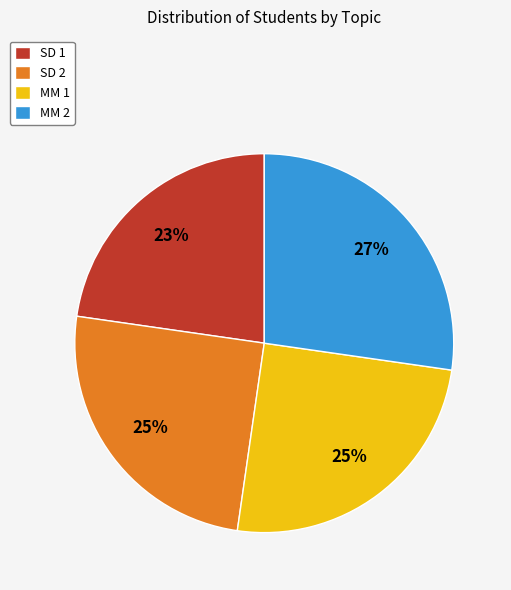

Which slice is the largest?

MM 2